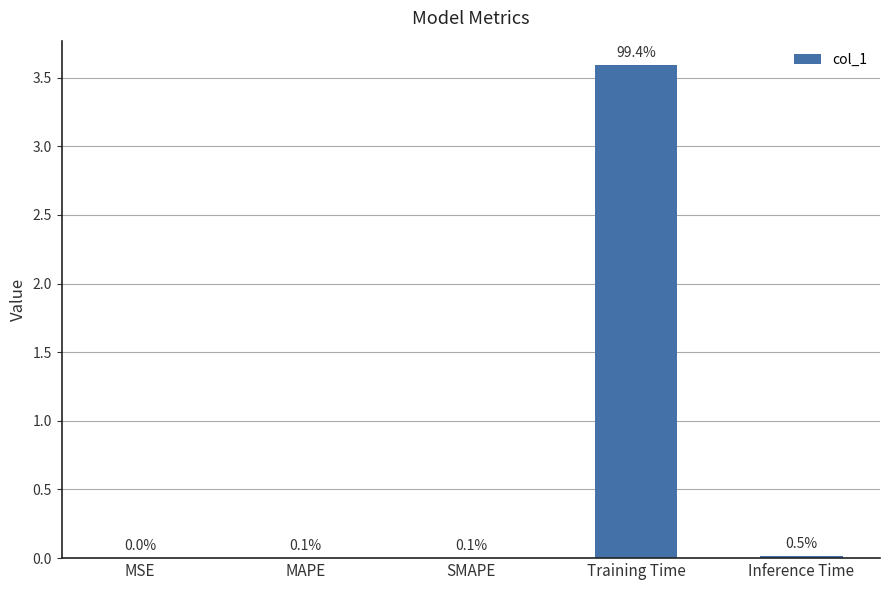

What is the label of the 1st bar from the right?

Inference Time